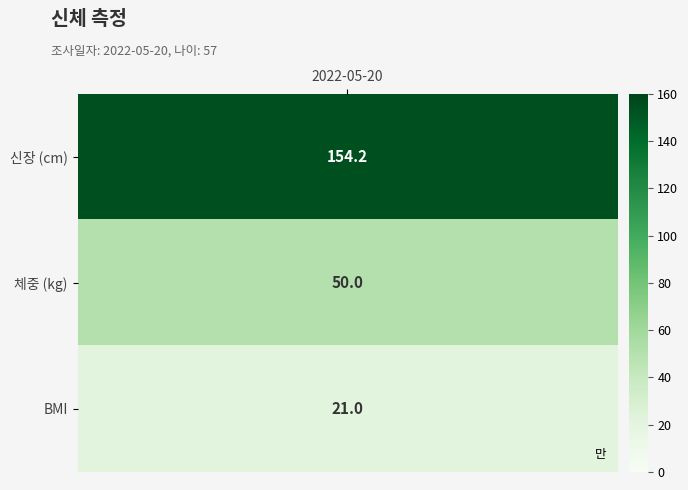

What is the smallest value displayed?

21.0